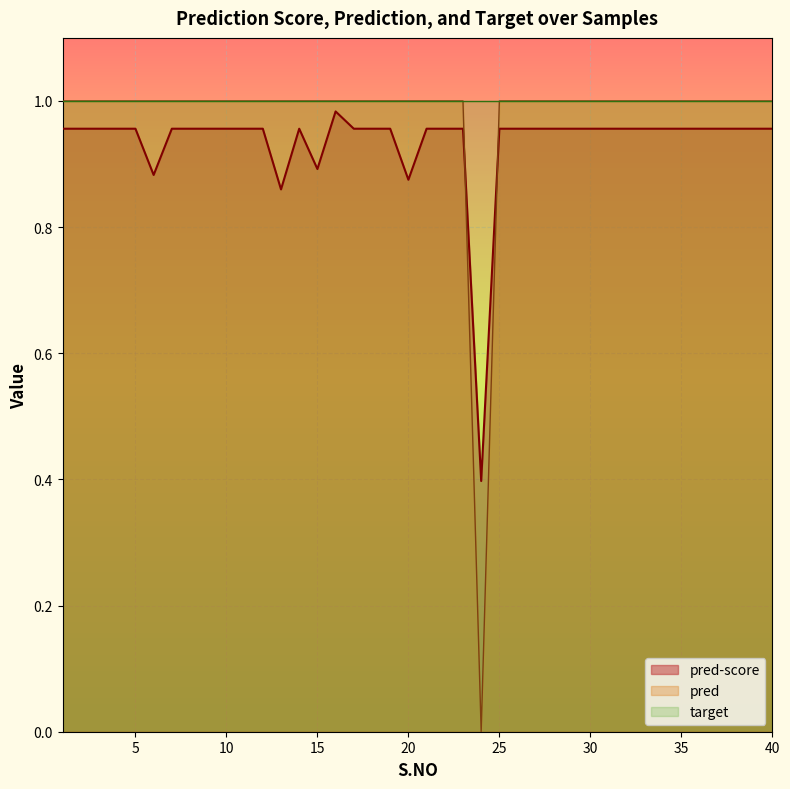

Reading left to right, extract all data points from this chart.

pred-score: 1.0	1.0	1.0	1.0	1.0	0.9	1.0	1.0	1.0	1.0	1.0	1.0	0.9	1.0	0.9	1.0	1.0	1.0	1.0	0.9	1.0	1.0	1.0	0.4	1.0	1.0	1.0	1.0	1.0	1.0	1.0	1.0	1.0	1.0	1.0	1.0	1.0	1.0	1.0	1.0
pred: 1.0	1.0	1.0	1.0	1.0	1.0	1.0	1.0	1.0	1.0	1.0	1.0	1.0	1.0	1.0	1.0	1.0	1.0	1.0	1.0	1.0	1.0	1.0	0.0	1.0	1.0	1.0	1.0	1.0	1.0	1.0	1.0	1.0	1.0	1.0	1.0	1.0	1.0	1.0	1.0